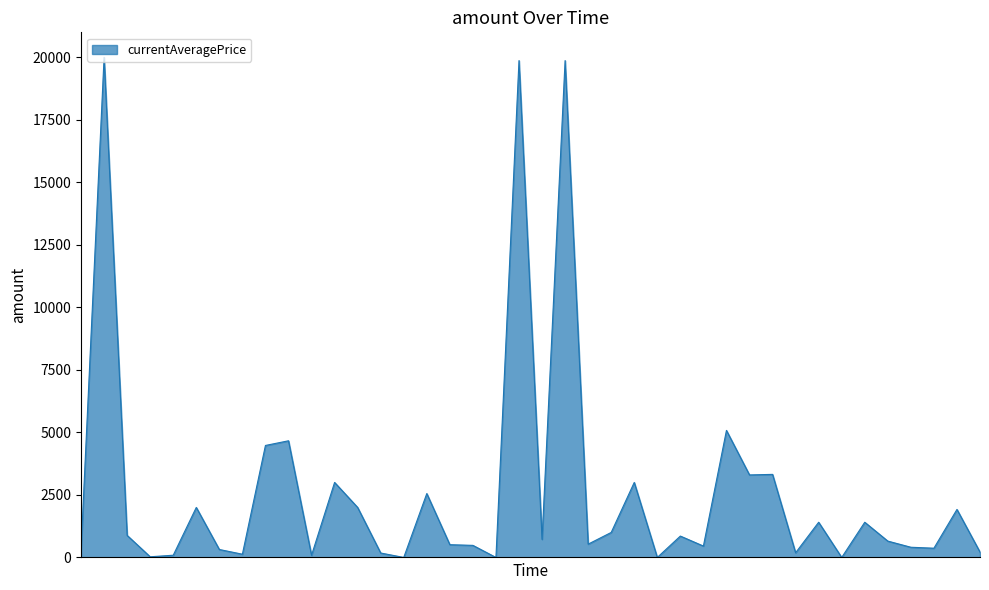

What is the difference between the maximum and minimum values?

20000.0